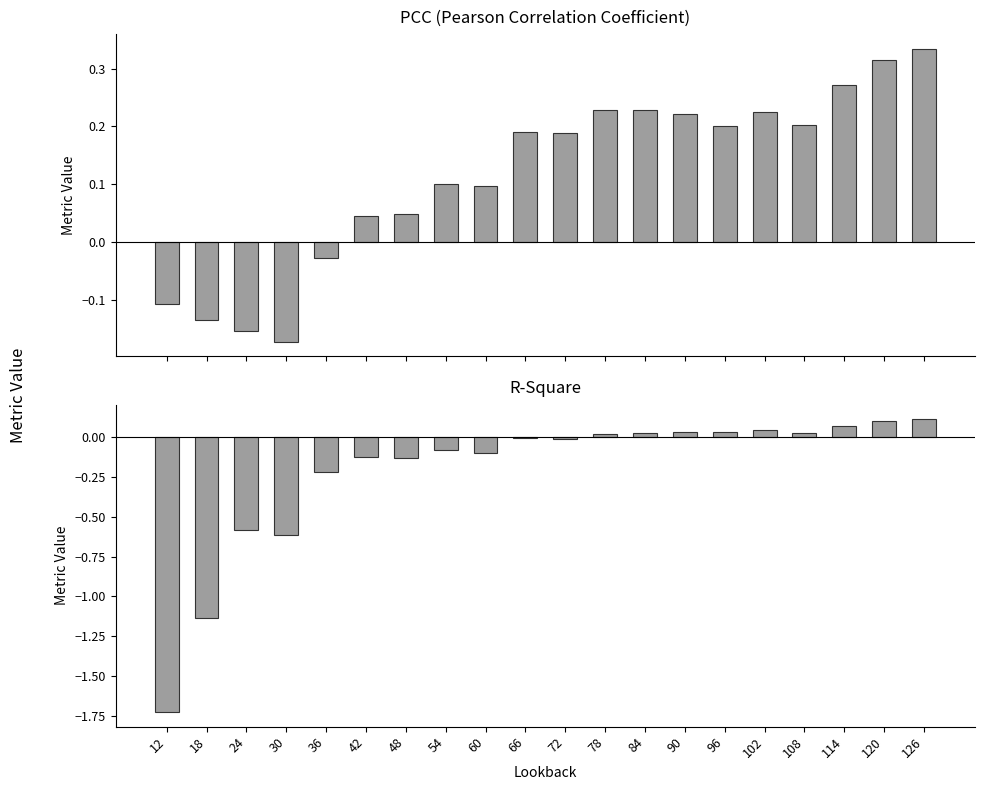

Rank the series at 36 from highest to lowest value.

pcc, r_square